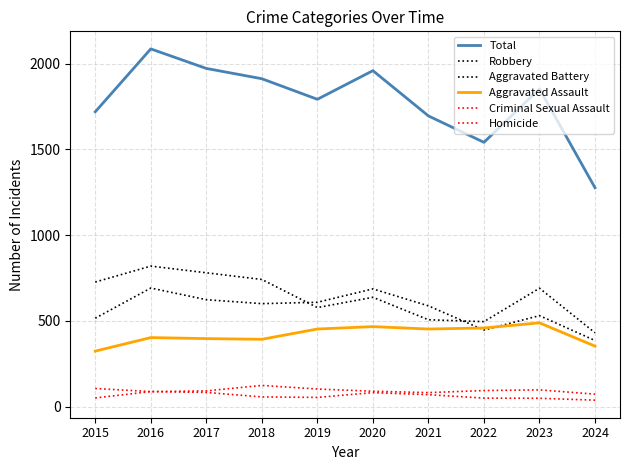

The value of Aggravated Battery at 2023 is 296. True or false?

False